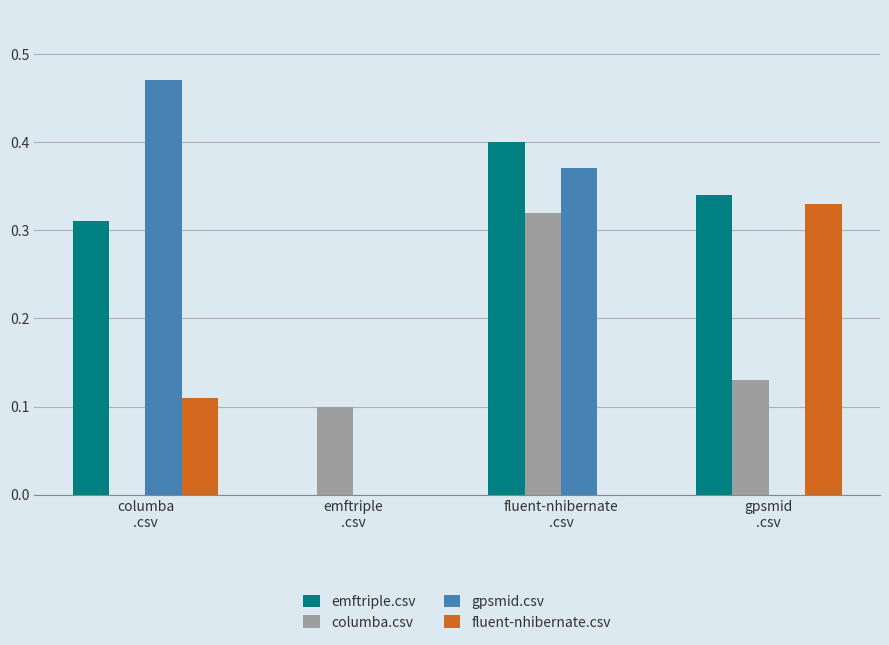

Which series has the largest range (max minus min)?

gpsmid.csv